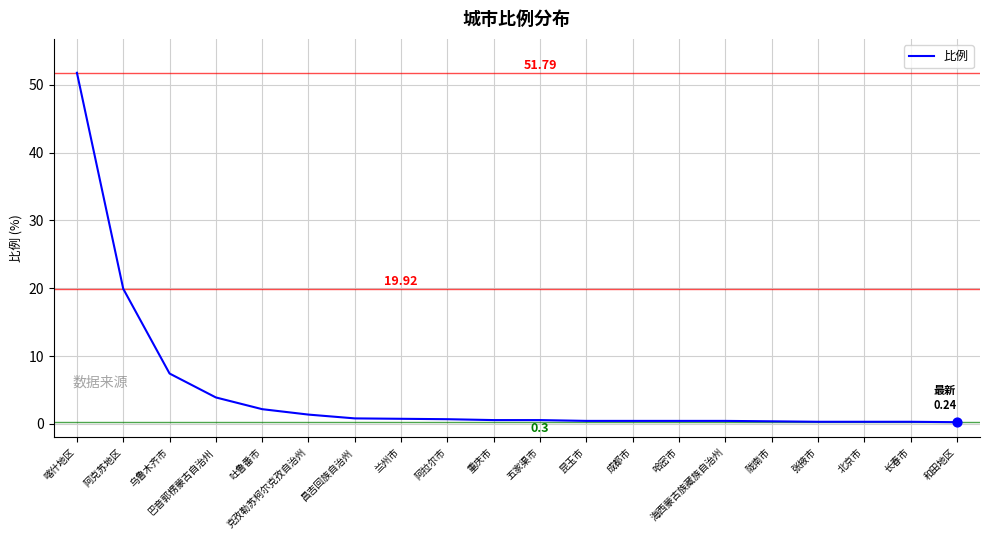

Between 克孜勒苏柯尔克孜自治州 and 和田地区, which is larger?

克孜勒苏柯尔克孜自治州